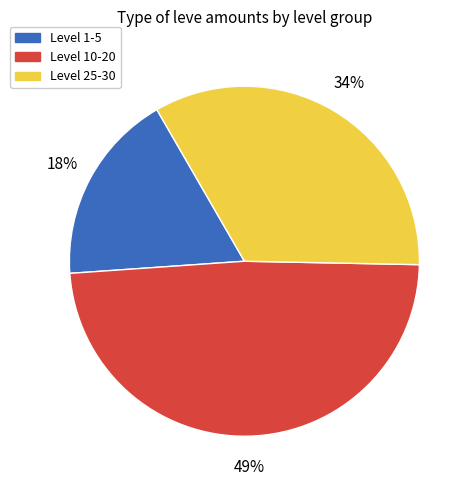

To the nearest percent, what is the difference between the largest and smallest slice percentages?

31%